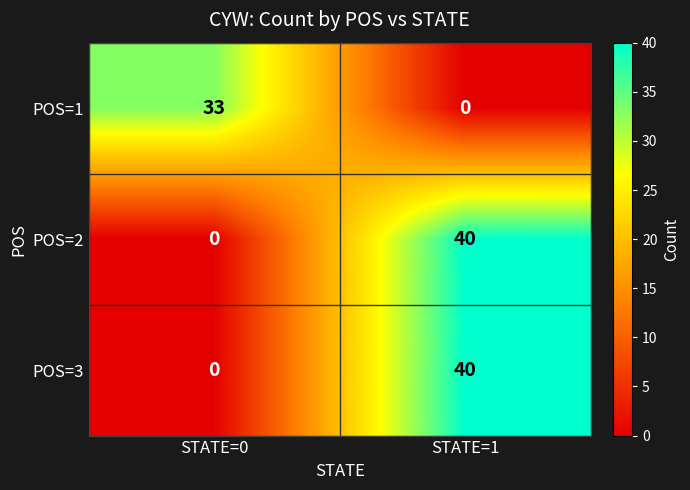

Reading left to right, transcribe all the data shown in this chart.

POS=1: 33	0
POS=2: 0	40
POS=3: 0	40